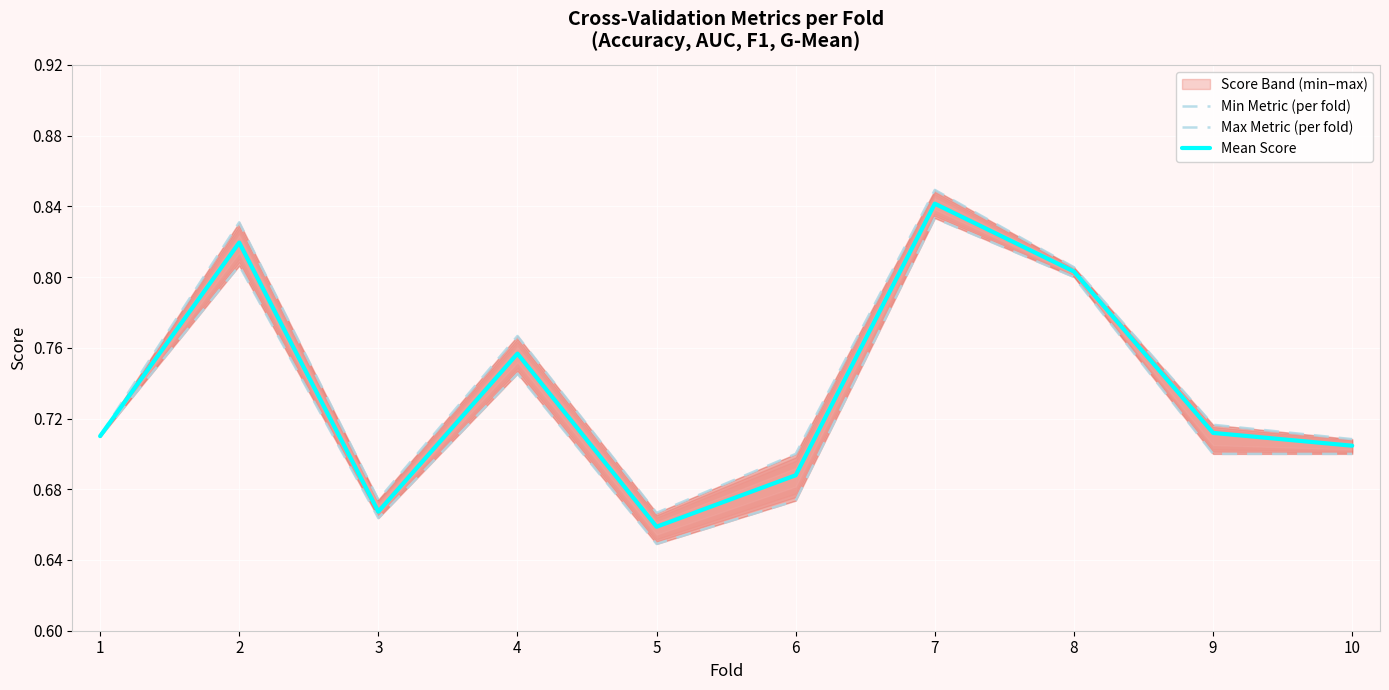

What is the value of the Mean Score point at the 3rd from the left?

0.7